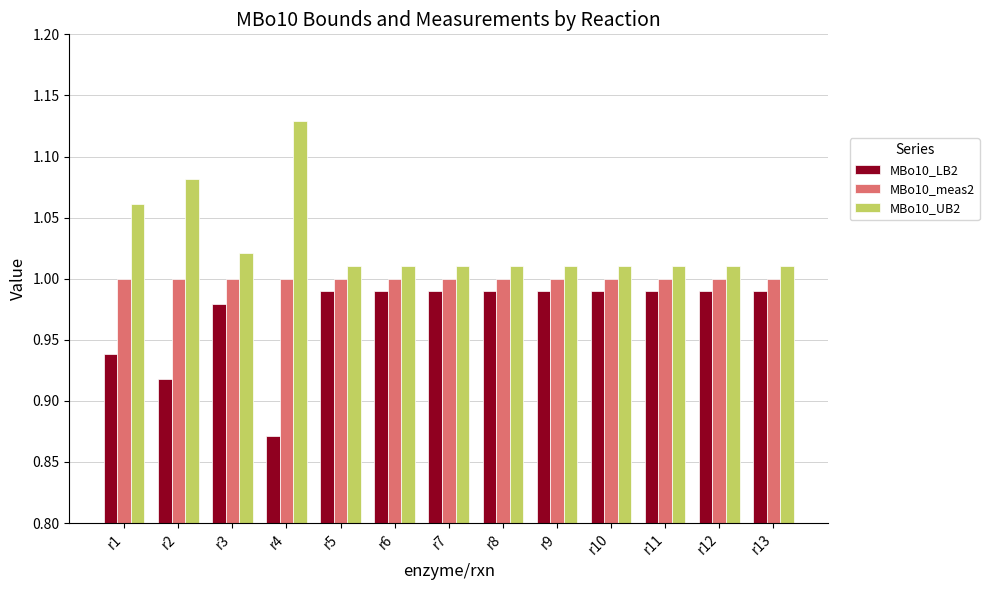

What is the total value across all series at r5?

3.0